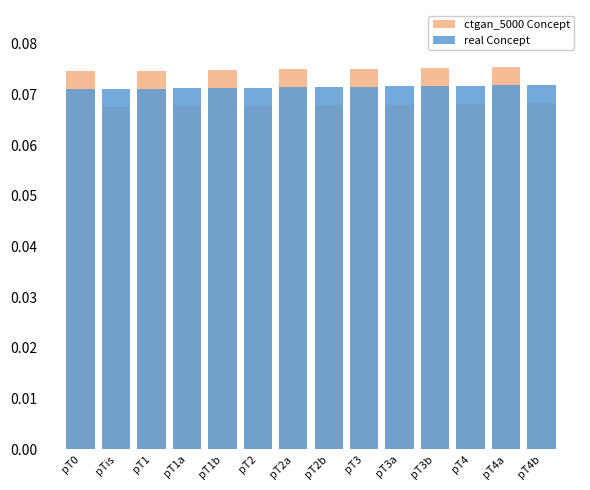

Reading left to right, list all the values displayed in this chart.

ctgan_5000 Concept: pT0=0.1	pTis=0.1	pT1=0.1	pT1a=0.1	pT1b=0.1	pT2=0.1	pT2a=0.1	pT2b=0.1	pT3=0.1	pT3a=0.1	pT3b=0.1	pT4=0.1	pT4a=0.1	pT4b=0.1
real Concept: pT0=0.1	pTis=0.1	pT1=0.1	pT1a=0.1	pT1b=0.1	pT2=0.1	pT2a=0.1	pT2b=0.1	pT3=0.1	pT3a=0.1	pT3b=0.1	pT4=0.1	pT4a=0.1	pT4b=0.1